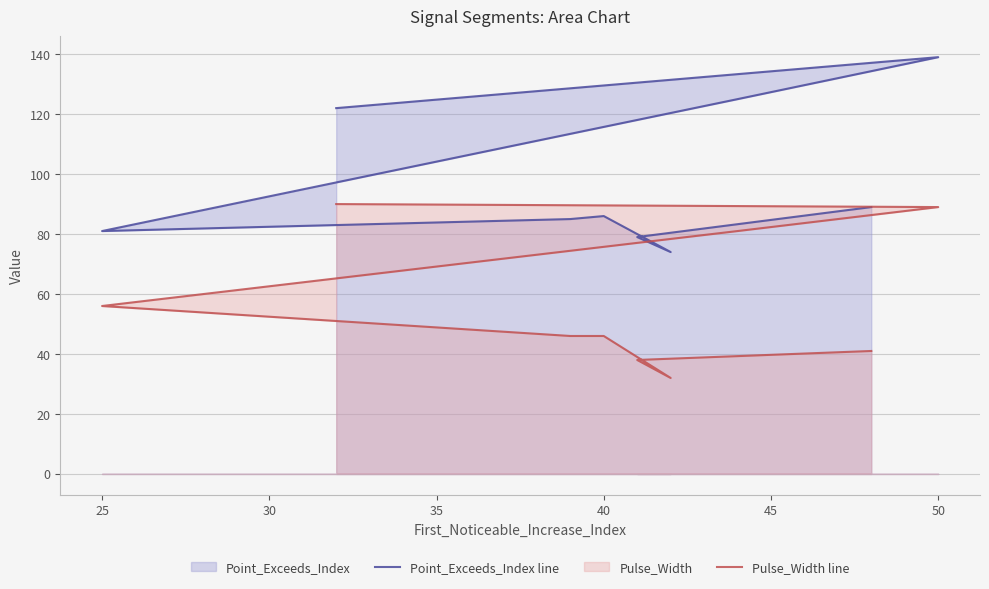

How many values in the Pulse_Width line series are below 46?

3